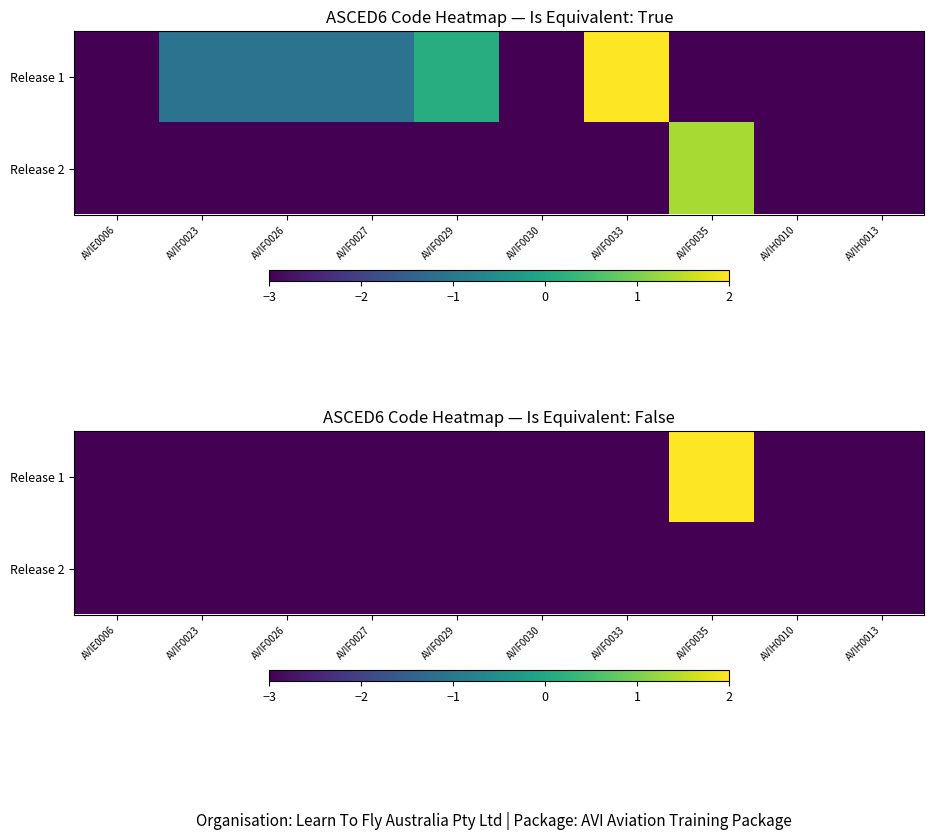

Which category has the highest value across all series?

AVIF0035